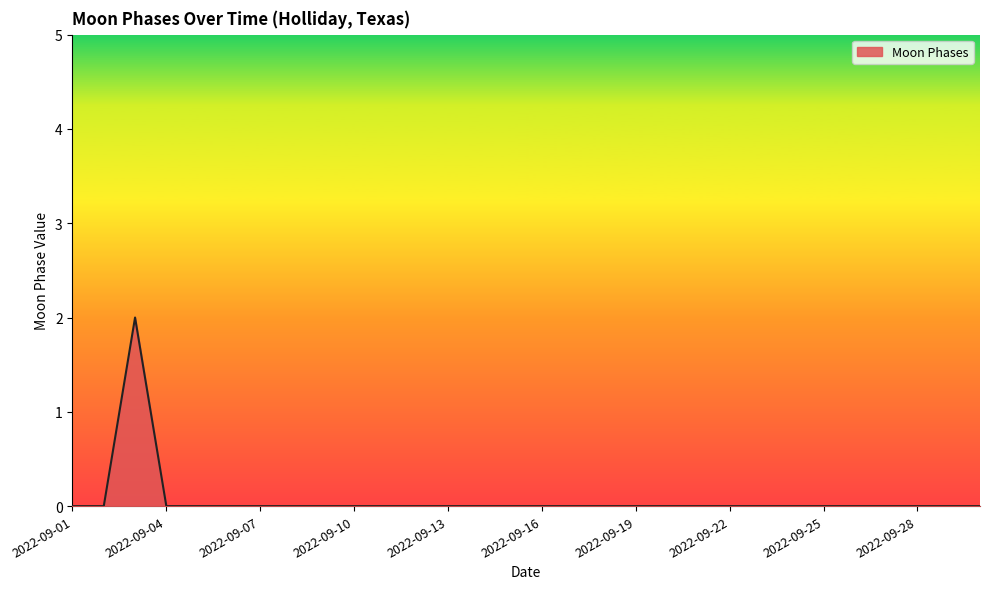

What is the maximum value shown in the chart?

2